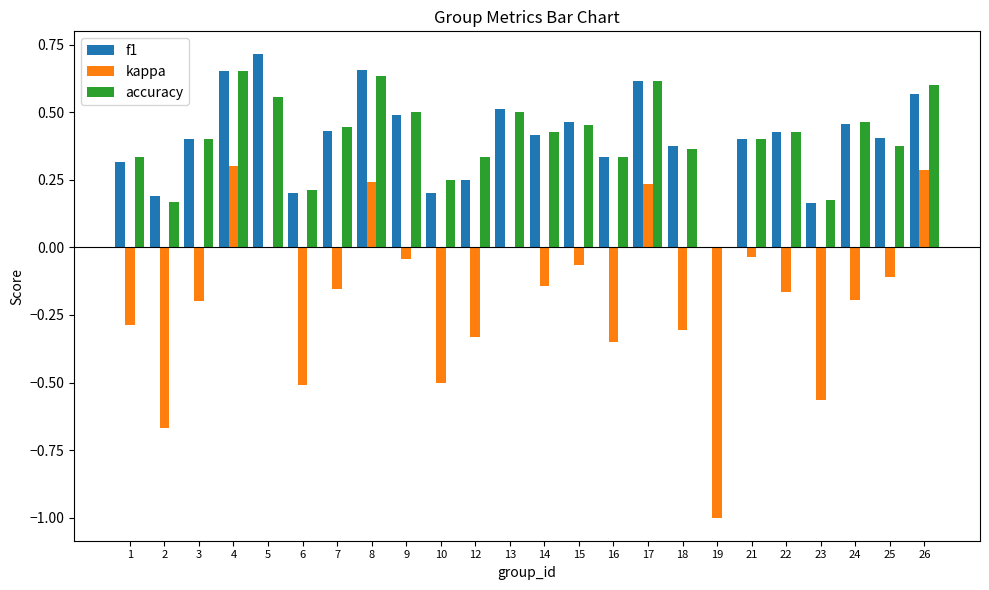

Is the value of accuracy at 4 greater than the value of kappa at 25?

Yes